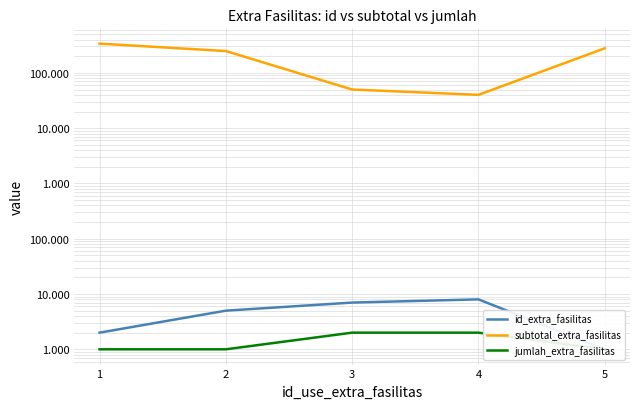

Which has a higher value, 2 or 3?

3